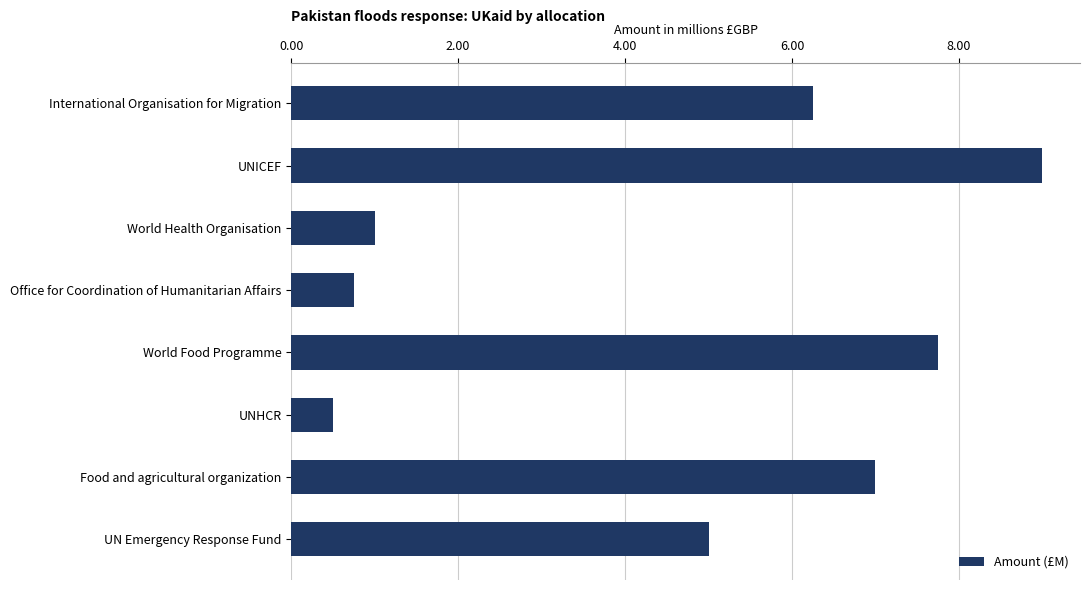

Rank the categories by value from lowest to highest.

UNHCR, Office for Coordination of Humanitarian Affairs, World Health Organisation, UN Emergency Response Fund, International Organisation for Migration, Food and agricultural organization, World Food Programme, UNICEF